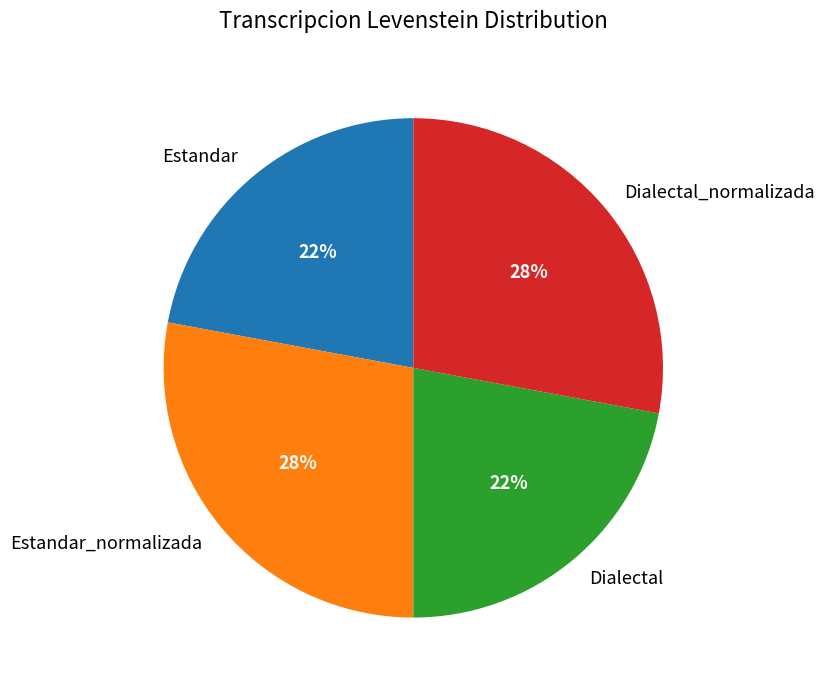

Is it true that Estandar_normalizada is 33% of the pie?

False